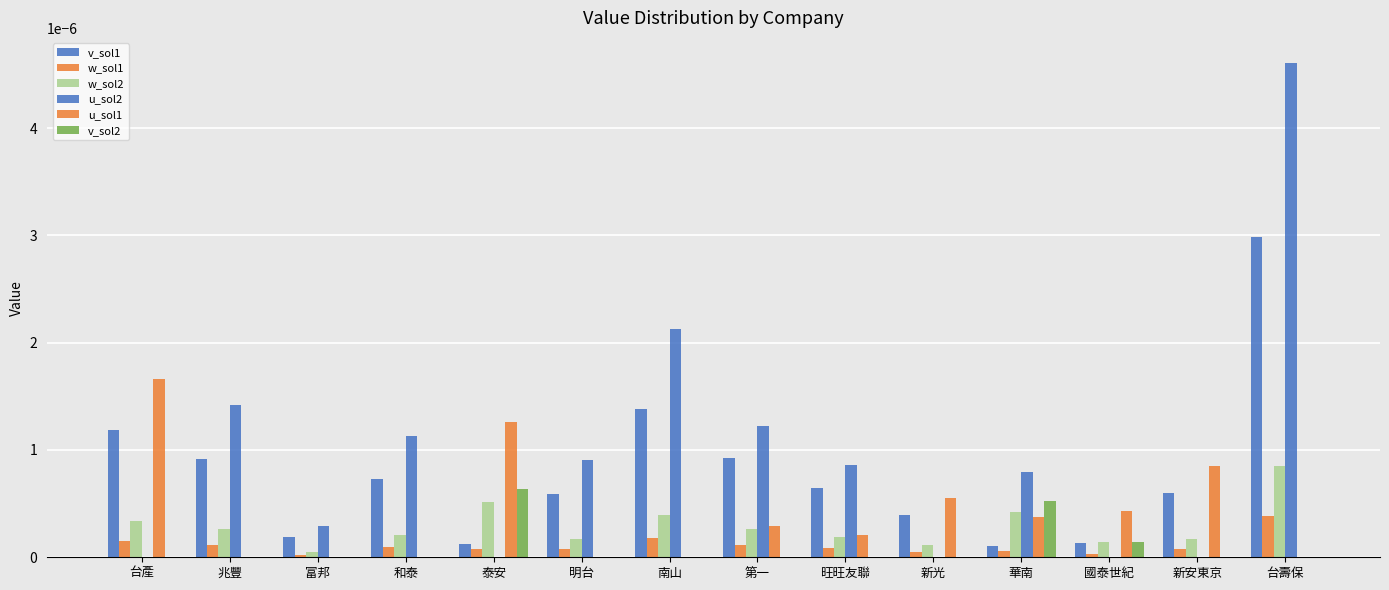

How many v_sol2 values are between 0 and 1?

14